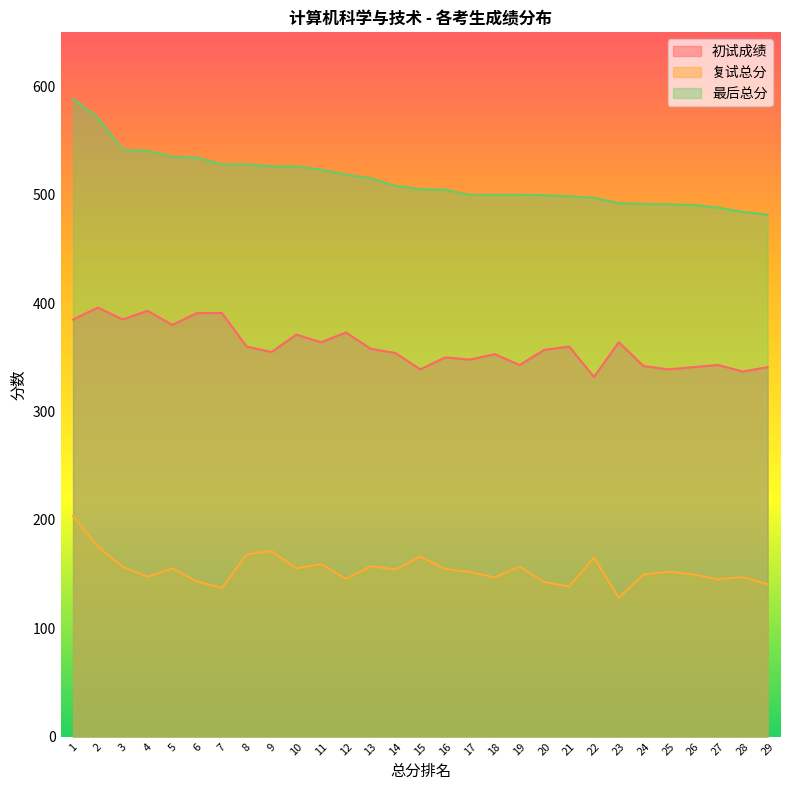

What is the difference between the 最后总分 values at 24 and 23?

0.6